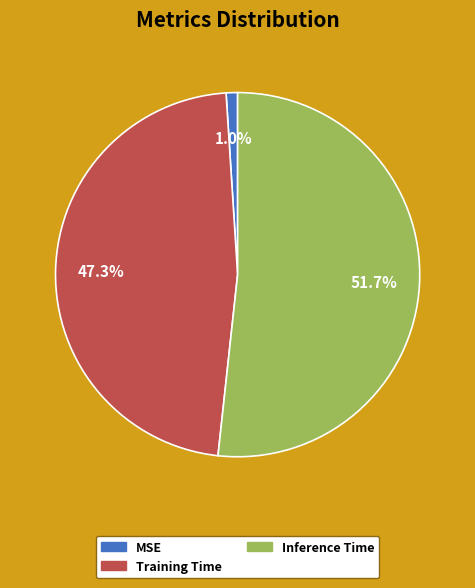

What percentage is the MSE slice, to the nearest percent?

1%